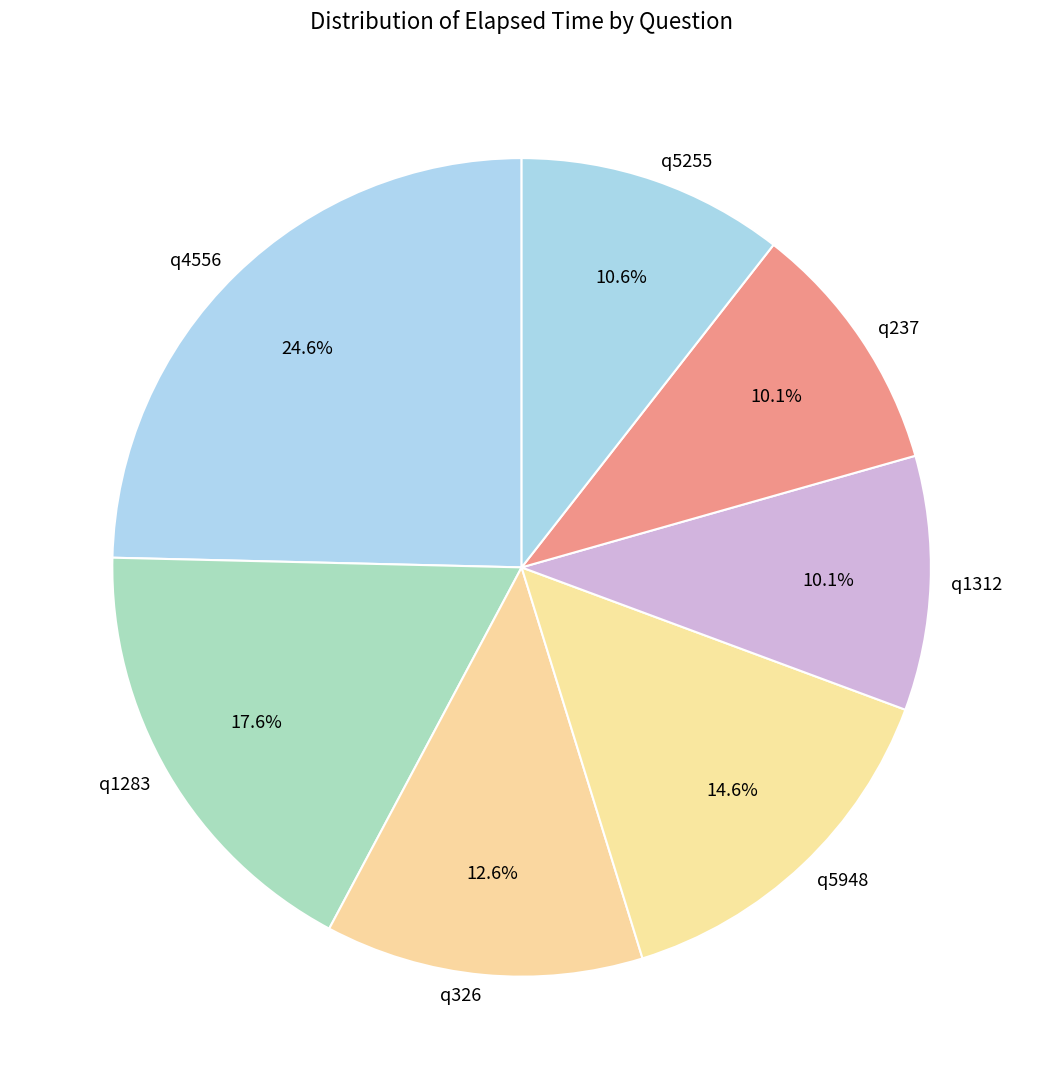

Does any single category account for the majority?

No